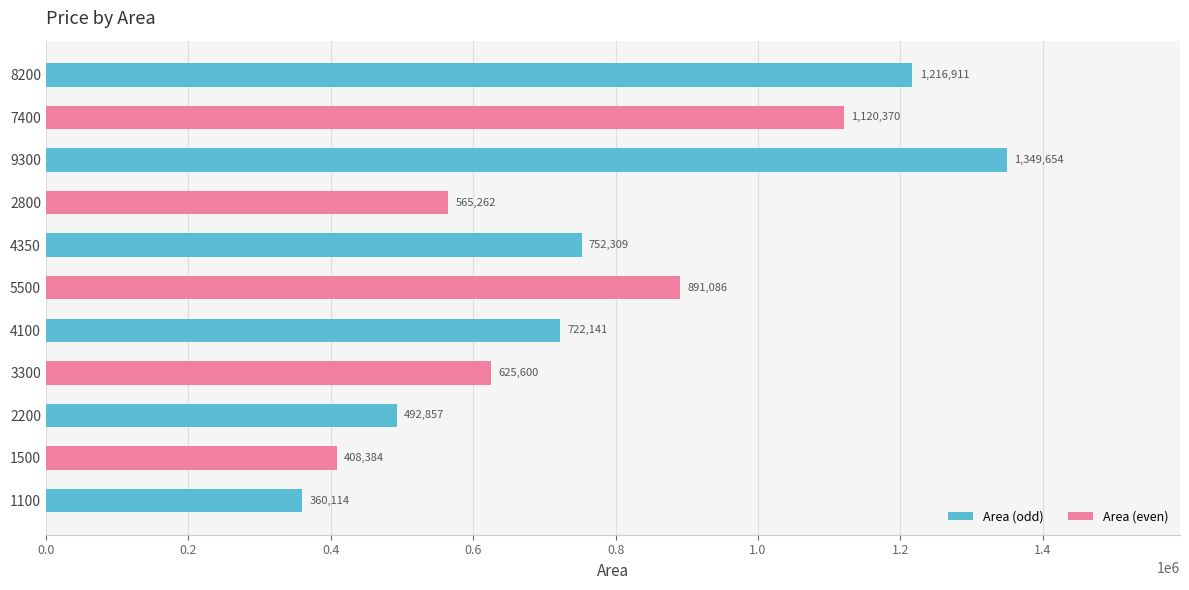

Between 4350 and 8200, which is larger?

8200